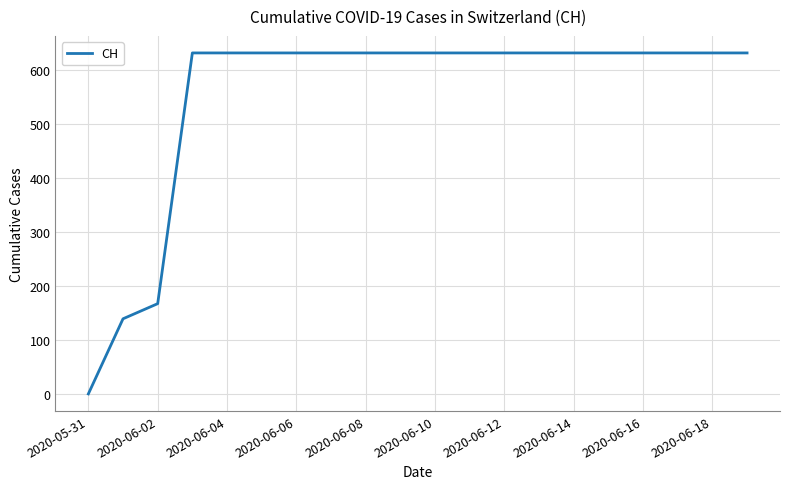

What is the maximum value shown in the chart?

631